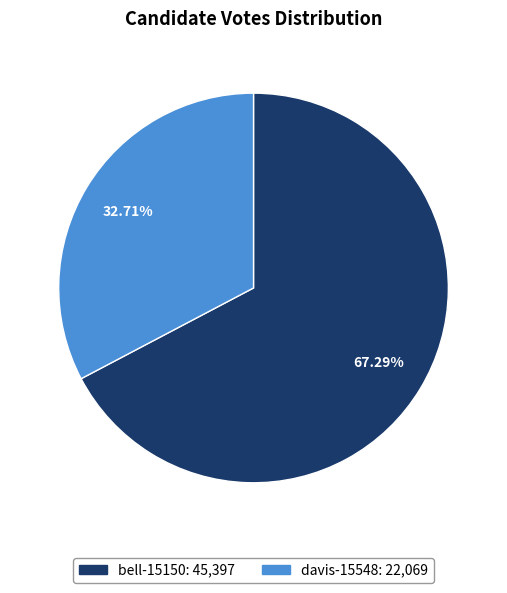

Is it true that bell-15150 is 67% of the pie?

True